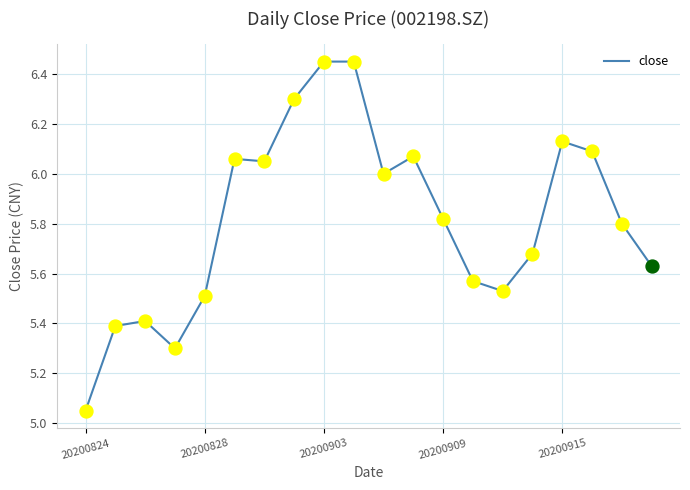

What is the difference between the maximum and minimum values?

1.4